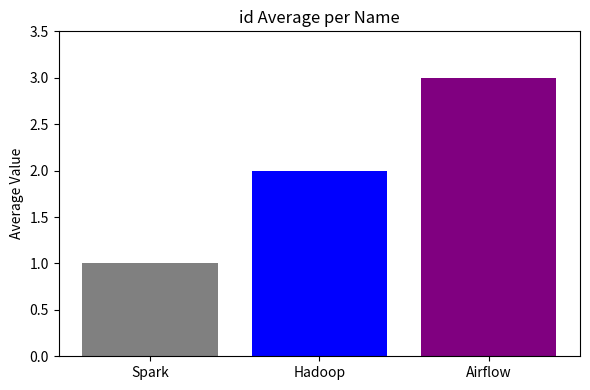

List the labels in order of value, largest first.

Airflow, Hadoop, Spark